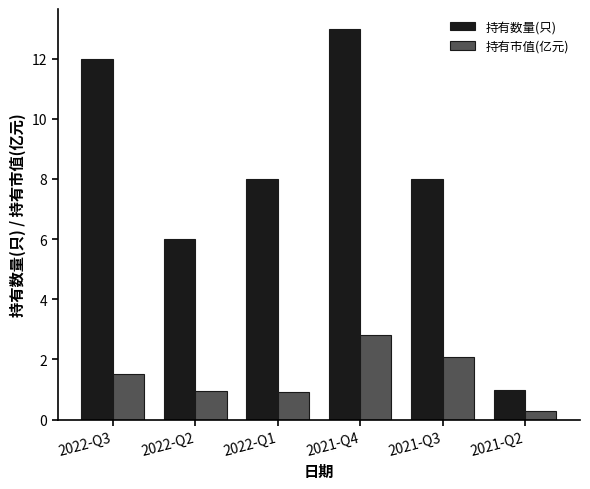

Which series has the largest range (max minus min)?

持有数量(只)